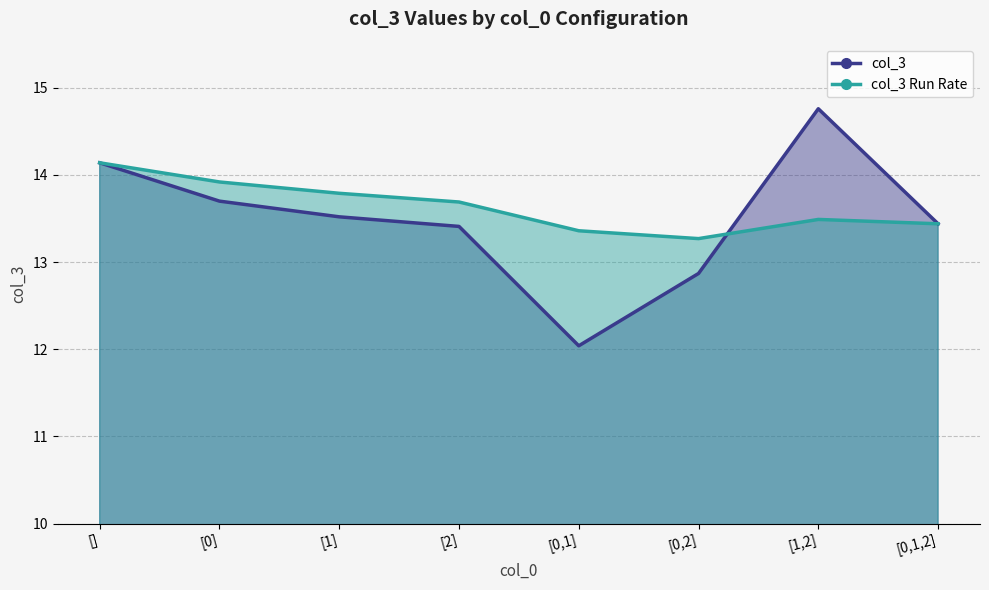

What is the sum of all col_3 values?

107.9